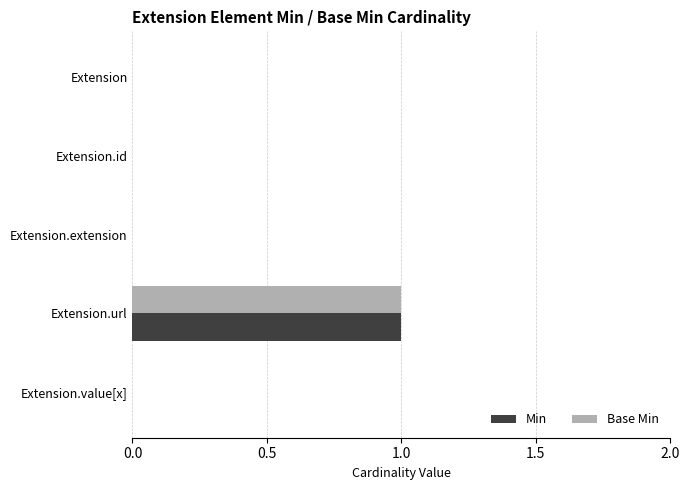

Which category has the highest value across all series?

Extension.url